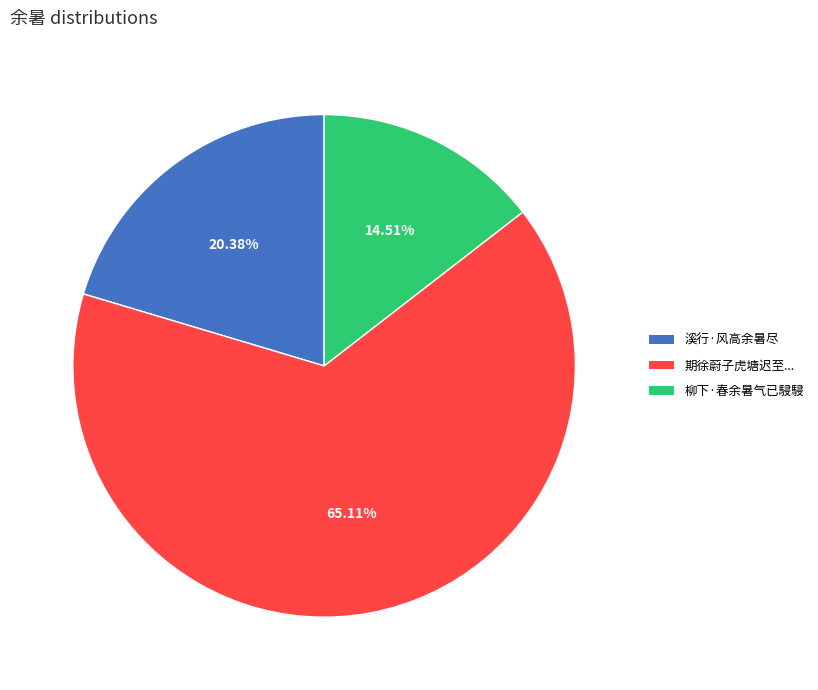

How many segments does this pie chart have?

3